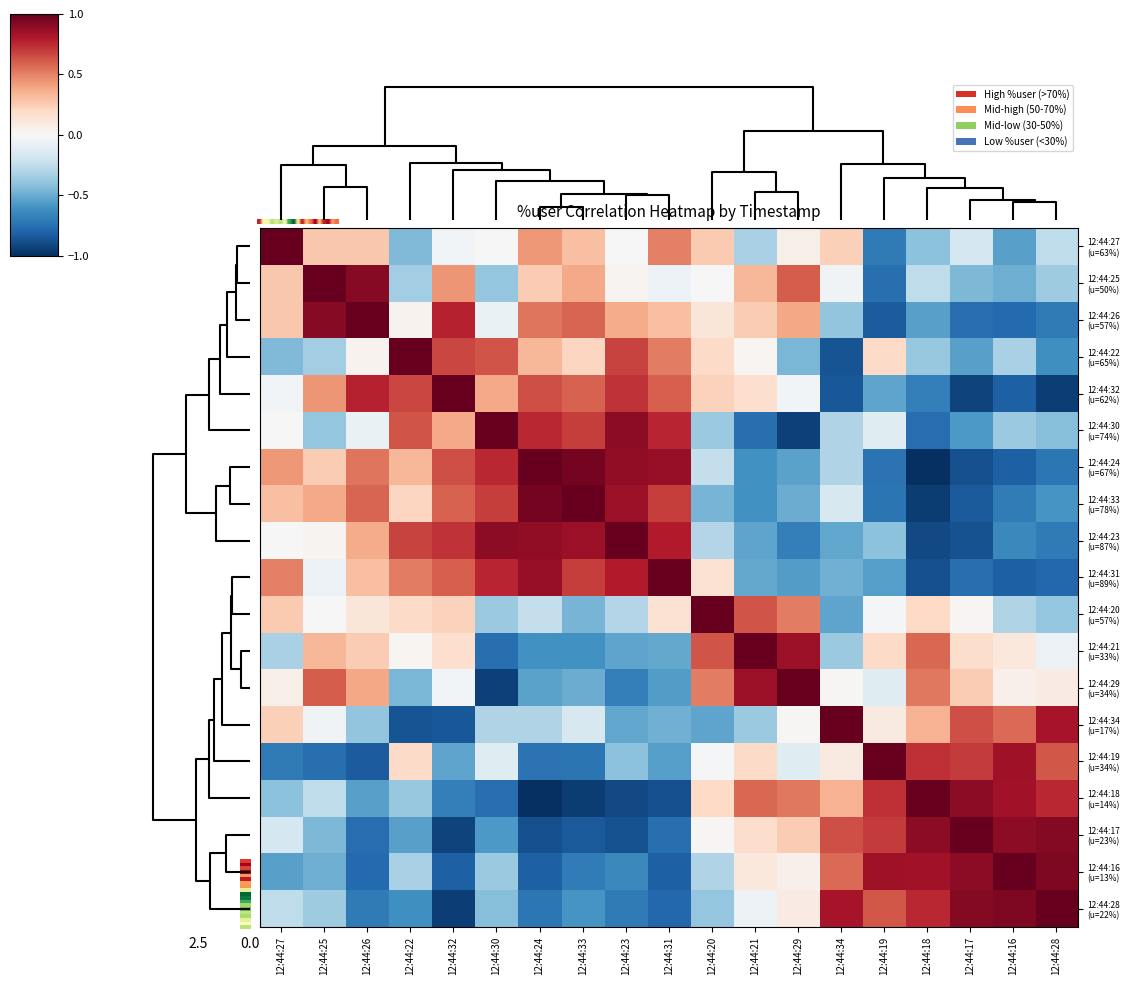

Which series has the largest range (max minus min)?

12:44:24 (u=67%)